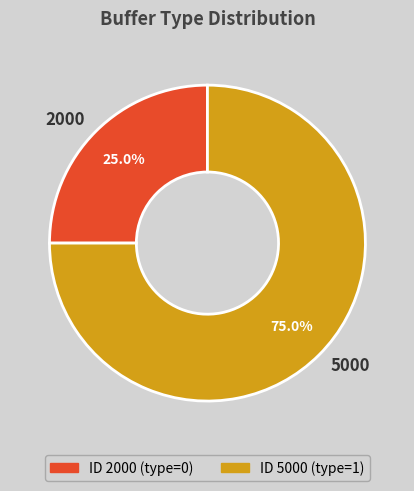

Do 2000 and 5000 together represent more than half of the pie?

Yes